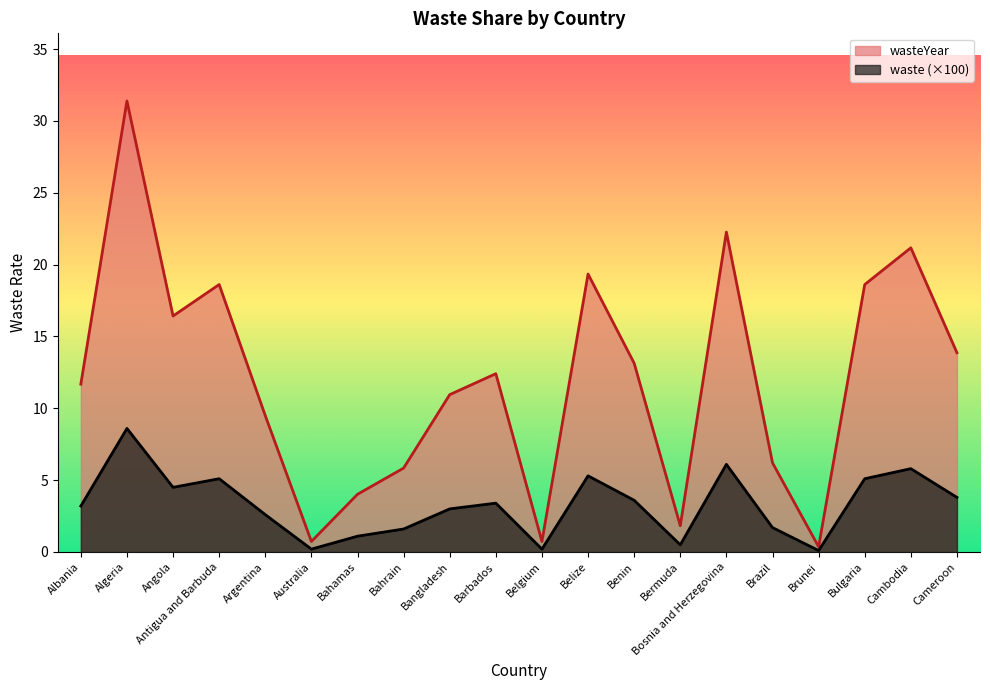

What is the greatest value displayed?

31.4